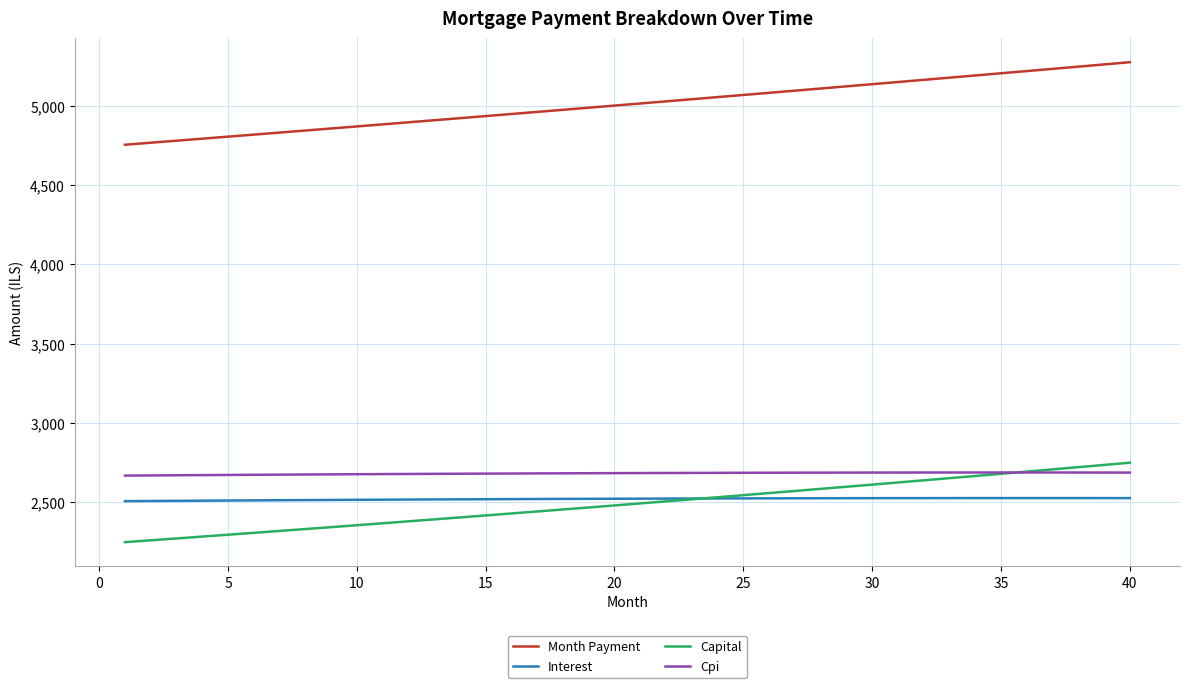

True or false: Interest and Cpi cross at least once.

False